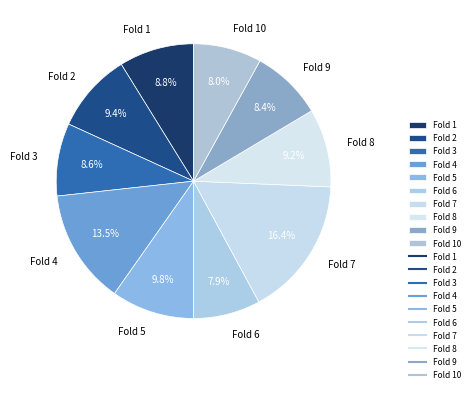

Is Fold 1 the majority of the pie?

No